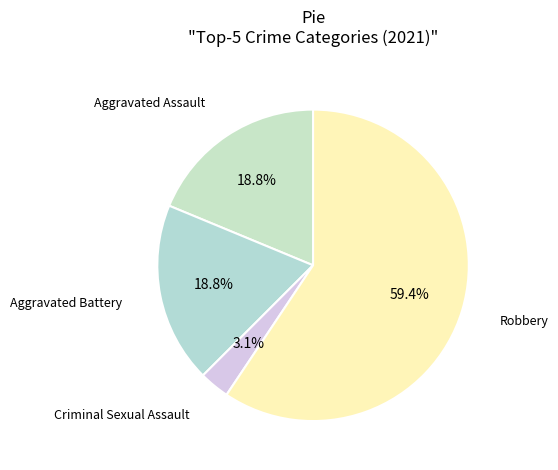

To the nearest percent, what is the difference between the largest and smallest slice percentages?

56%